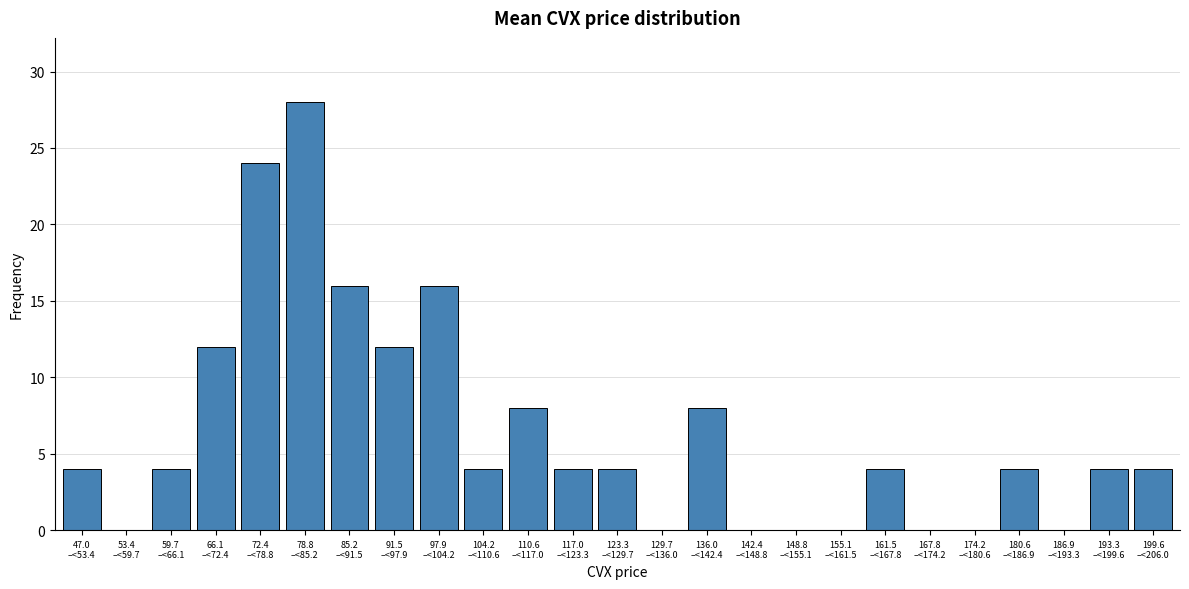

What is the greatest value displayed?

28